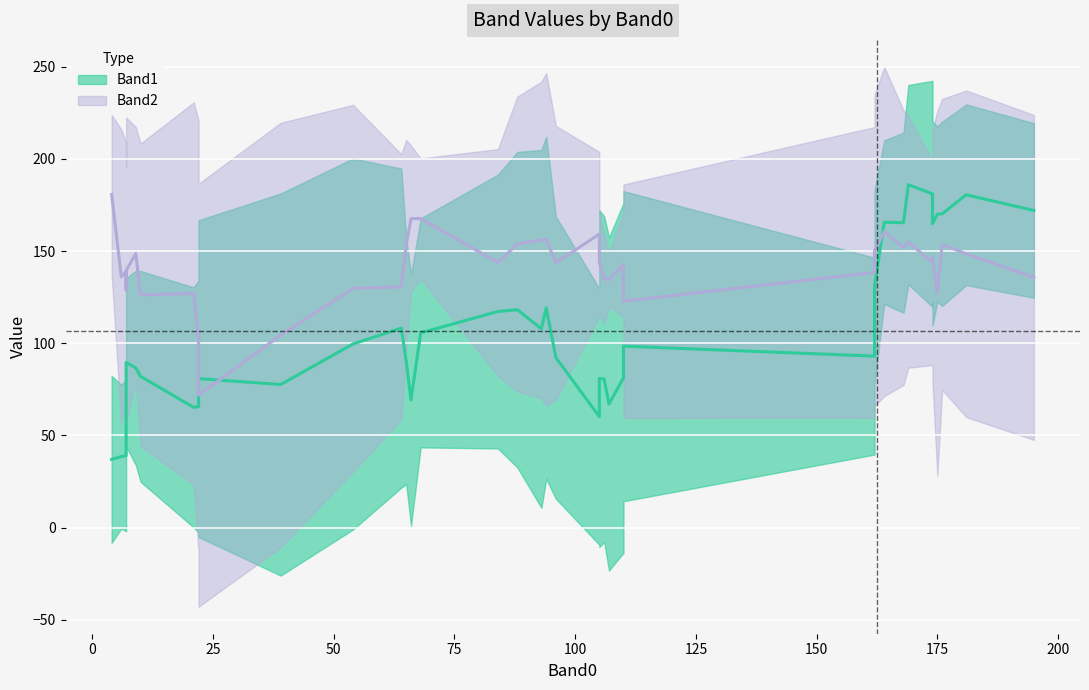

What is the total value across all series at 17?

176